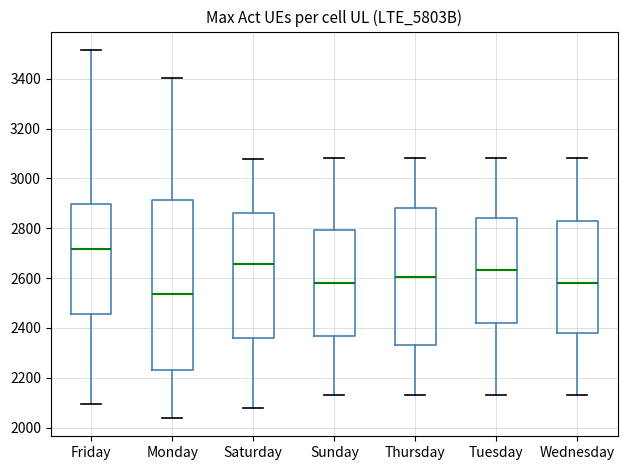

Which box has the highest median line?

Friday